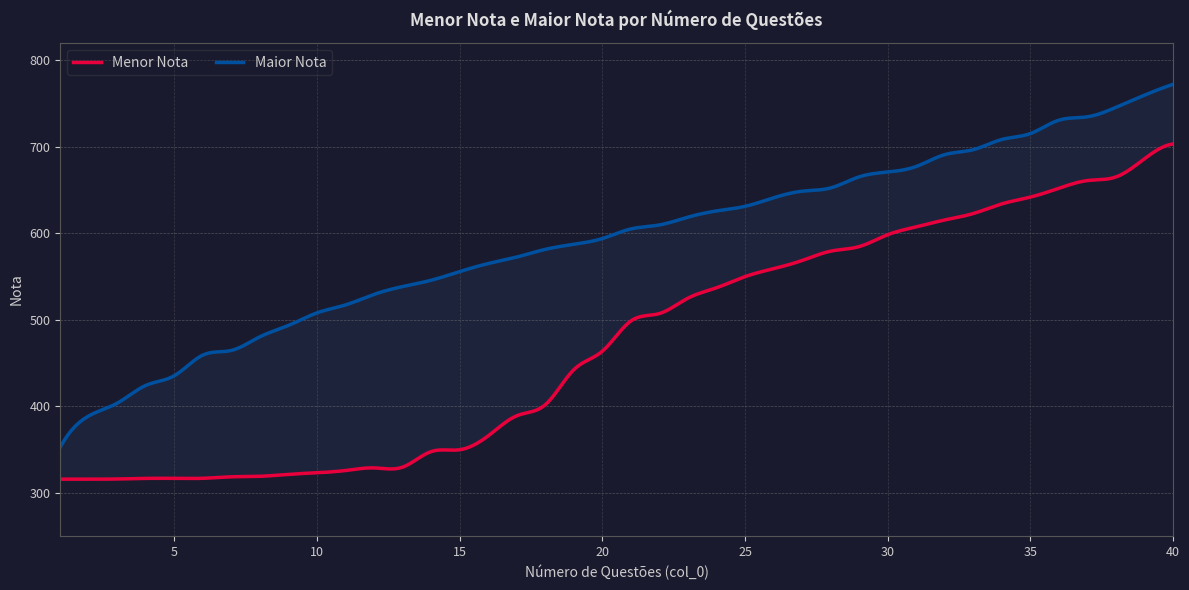

True or false: Maior Nota and Menor Nota cross at least once.

False